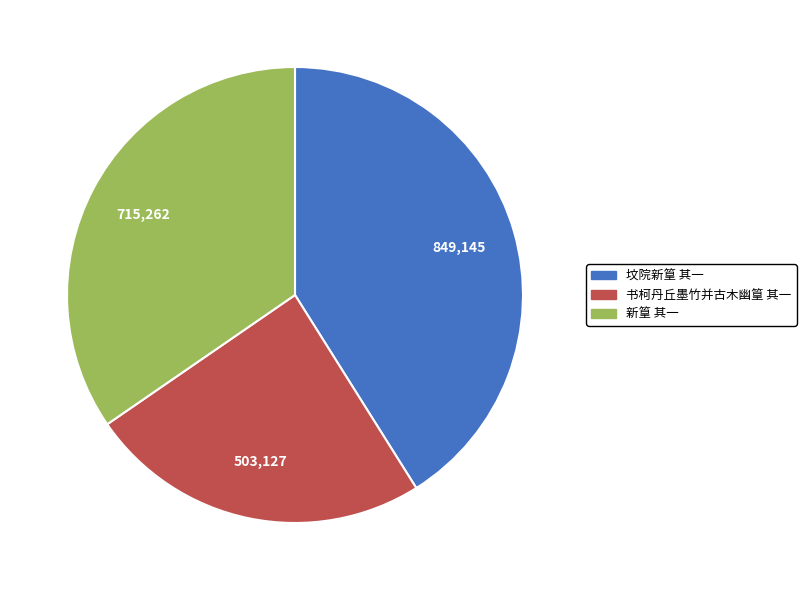

What is the smallest slice in the pie chart?

书柯丹丘墨竹并古木幽篁 其一